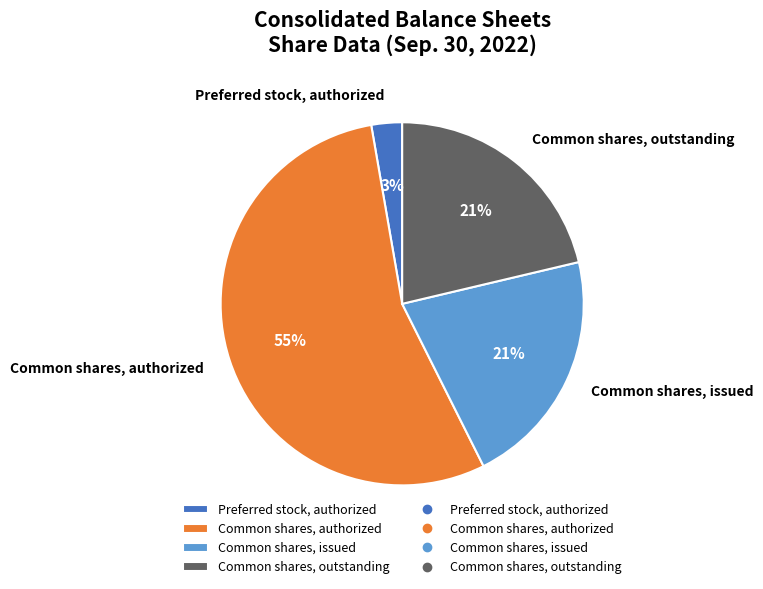

To the nearest percent, what is the average slice percentage?

25%